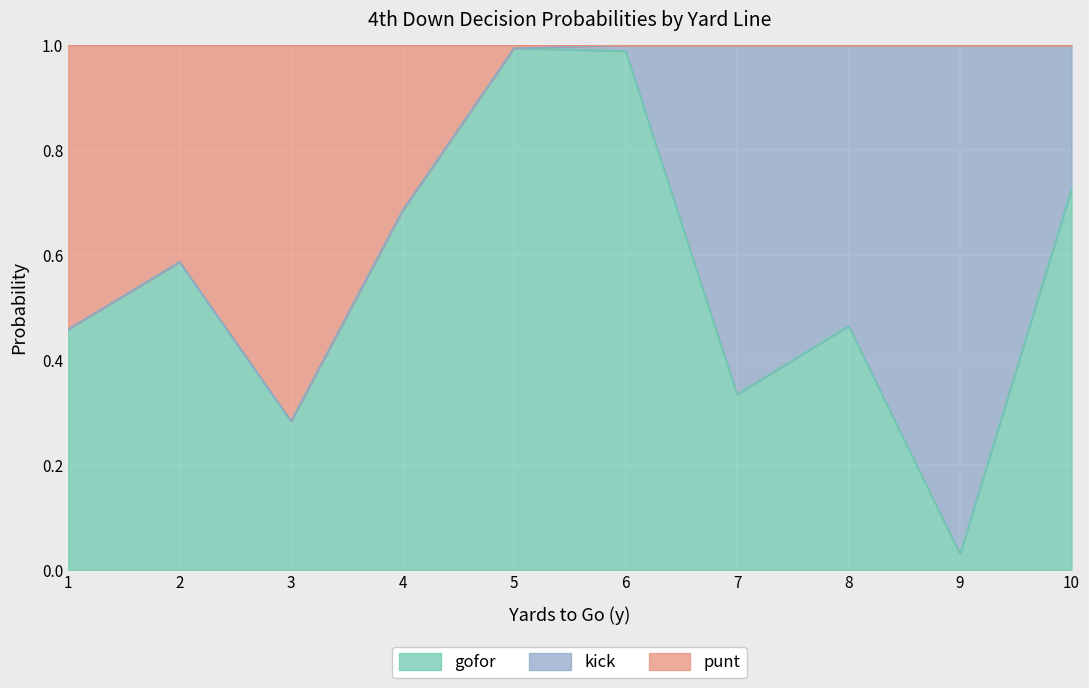

Which category has the lowest value in the gofor series?

9